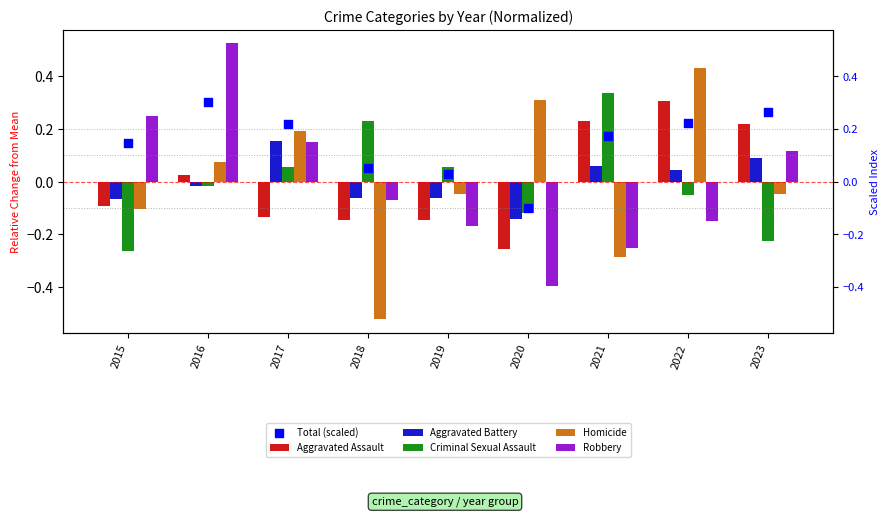

At how many categories does at least one series exceed 0?

9